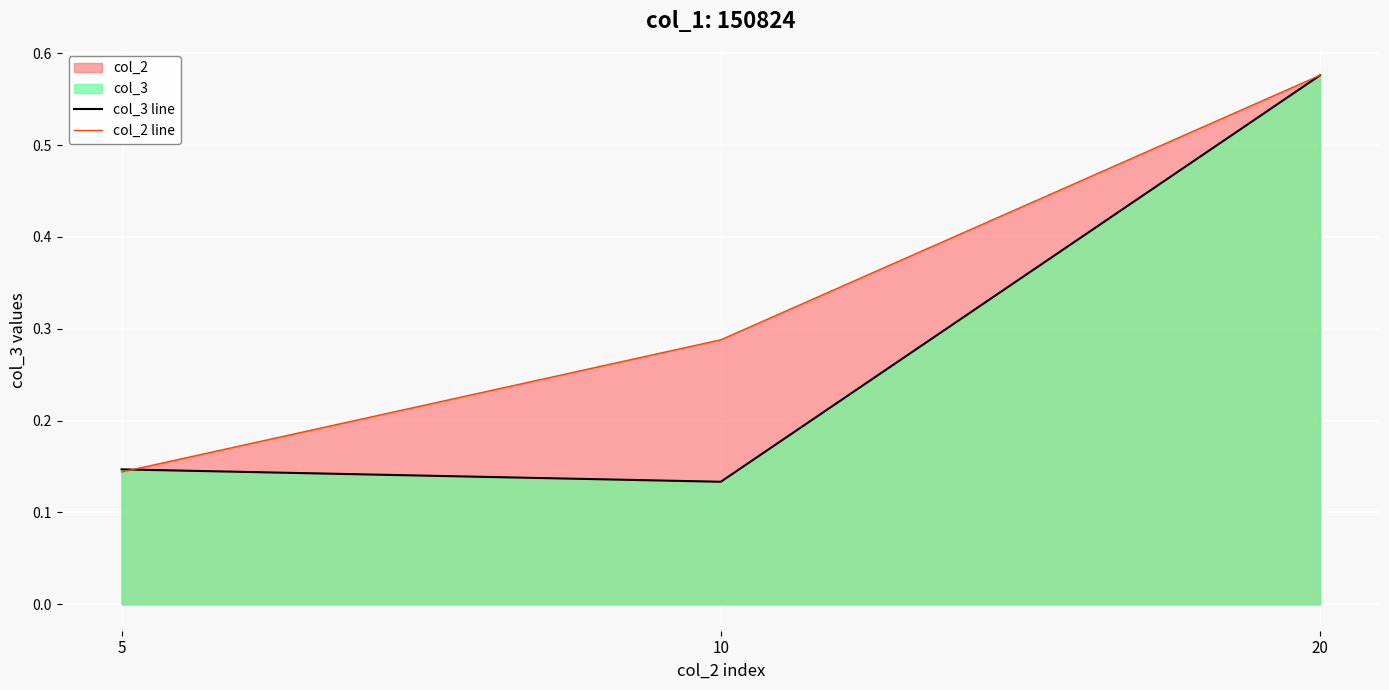

How many lines are shown in the chart?

2